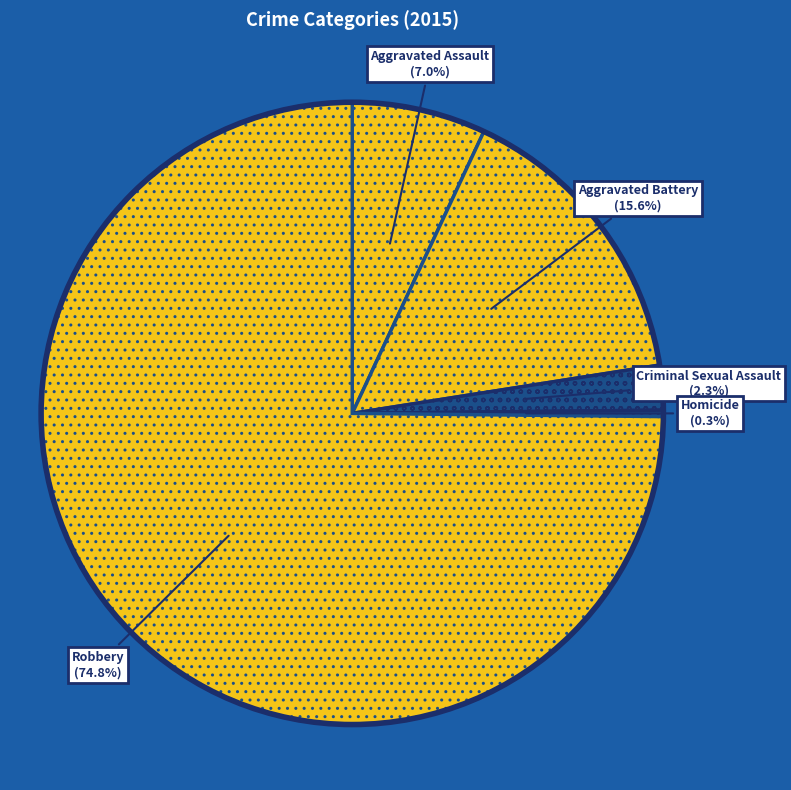

Between Robbery and Aggravated Battery, which is larger?

Robbery